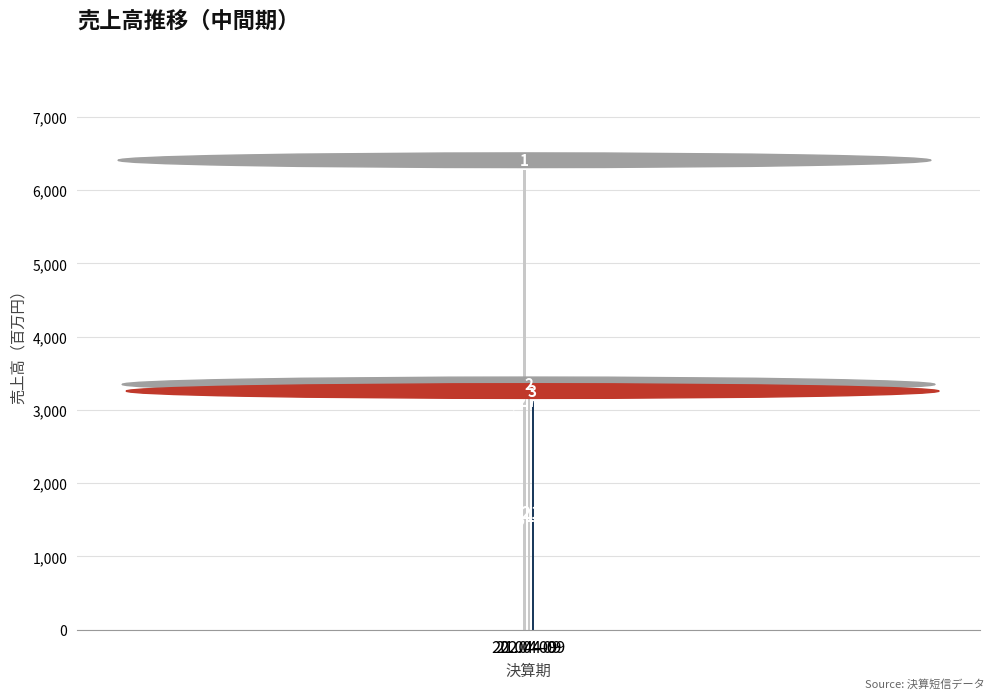

True or false: the data shows 1831 at 21.04-09.

False